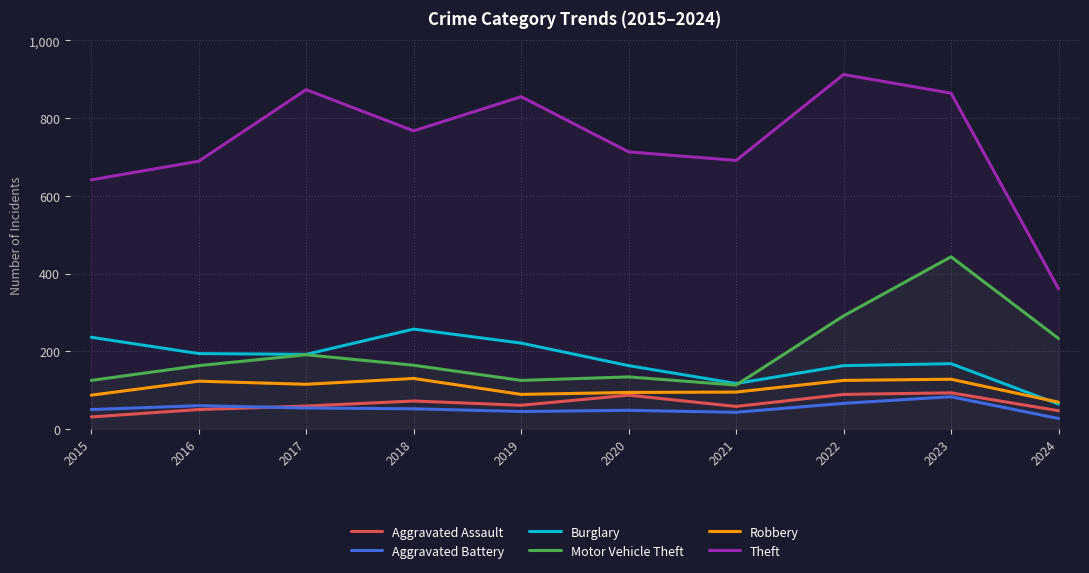

How many categories are shown in the chart?

10